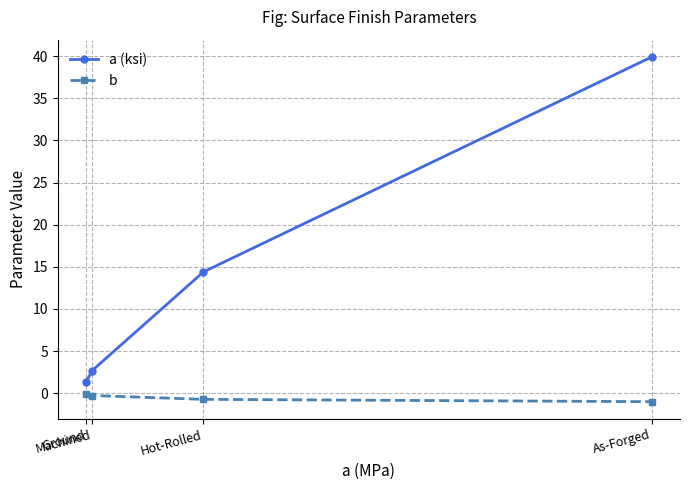

Rank the series by their average value, from lowest to highest.

b, a (ksi)